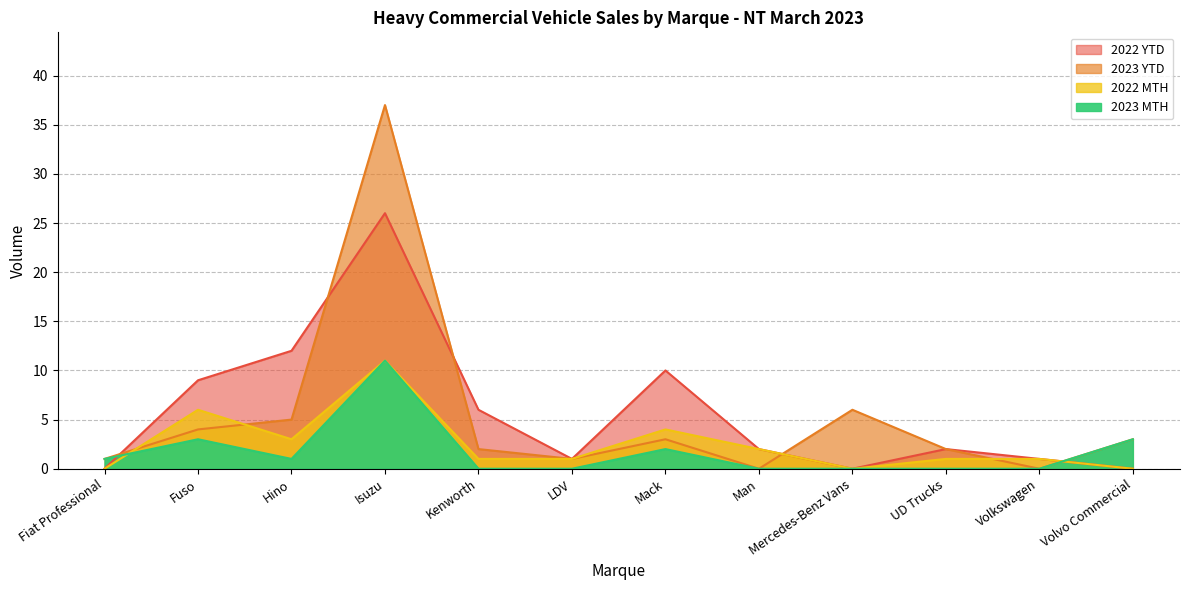

Does the chart display data point markers on the line(s)?

No